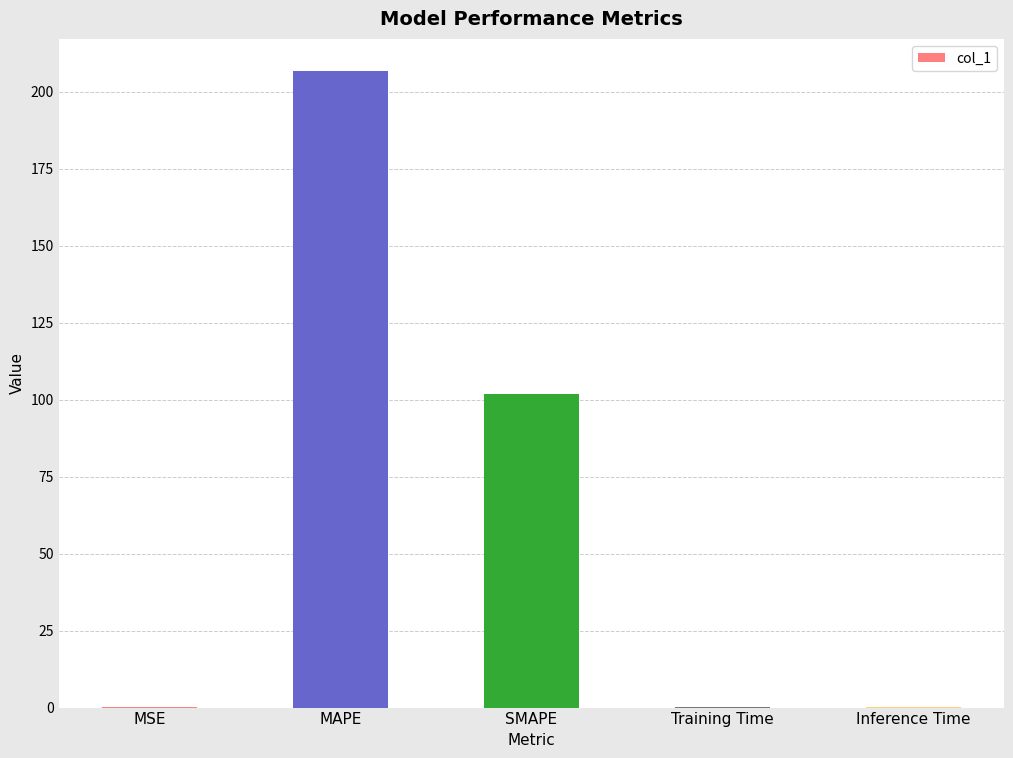

Which label corresponds to the largest value in the chart?

MAPE